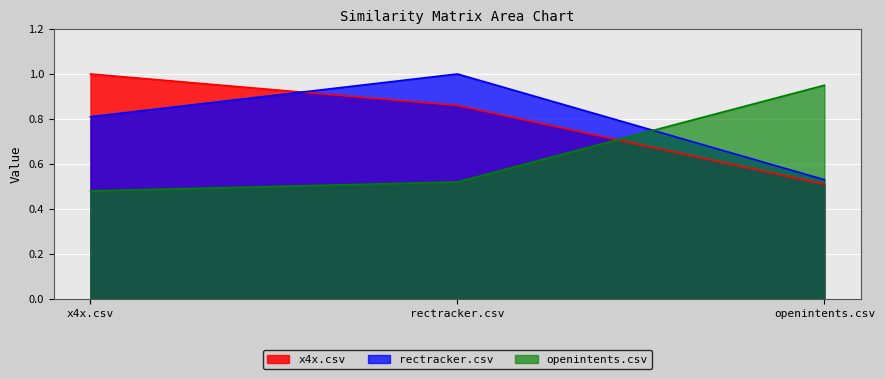

At how many categories does at least one series exceed 0?

3